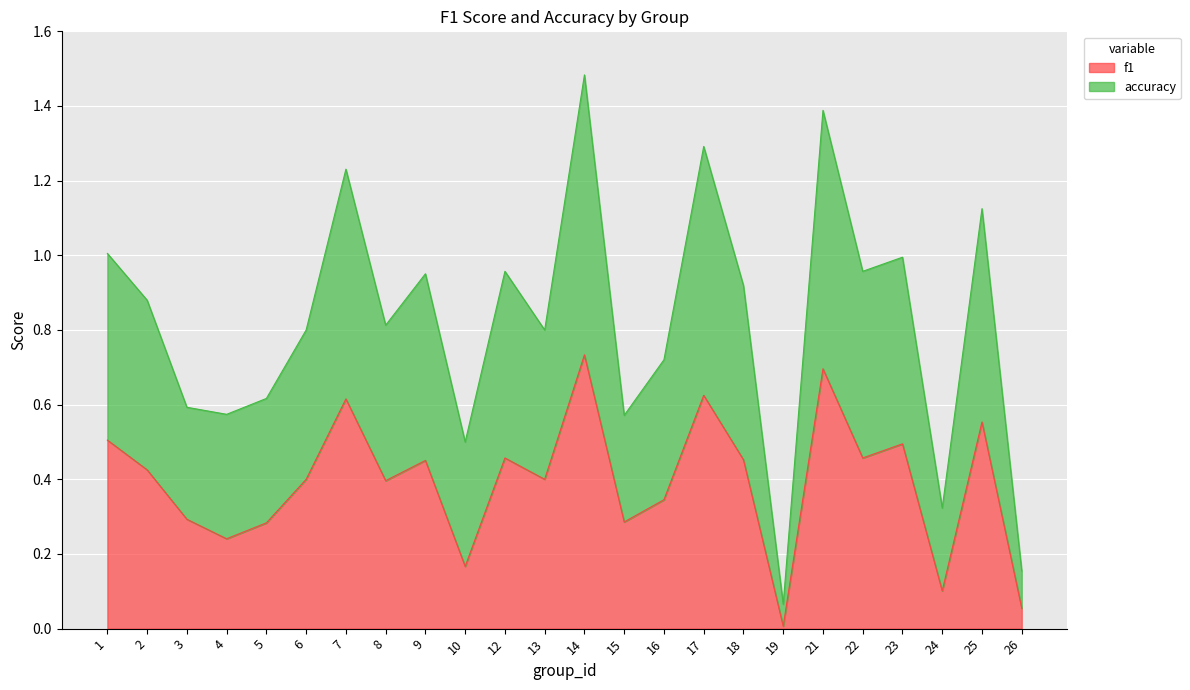

At which category is the sum across all series the highest?

14